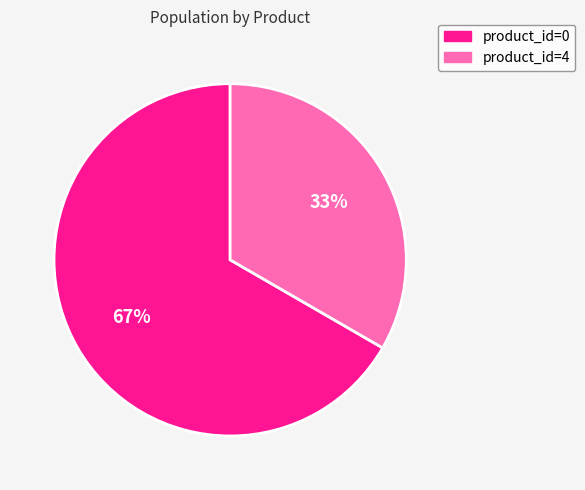

Count the number of slices in the pie.

2